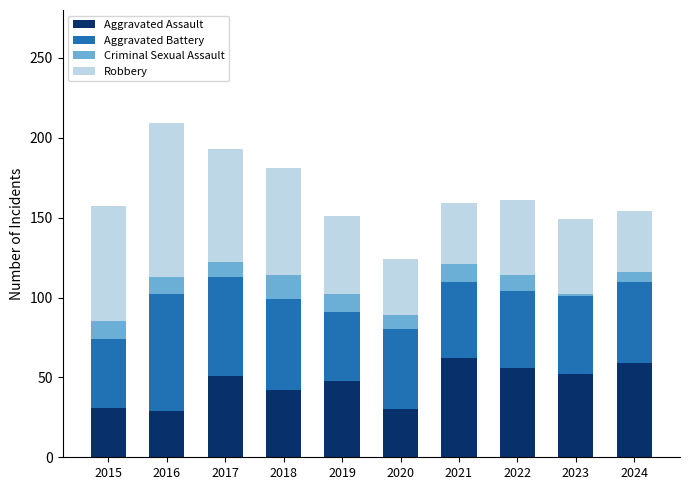

What is the value of the Aggravated Assault bar at the 10th from the left?

59